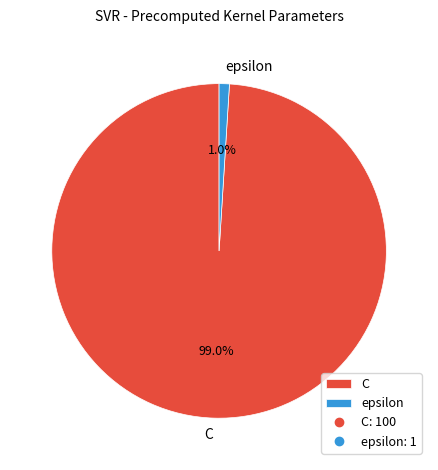

True or false: epsilon accounts for 1% of the total.

True